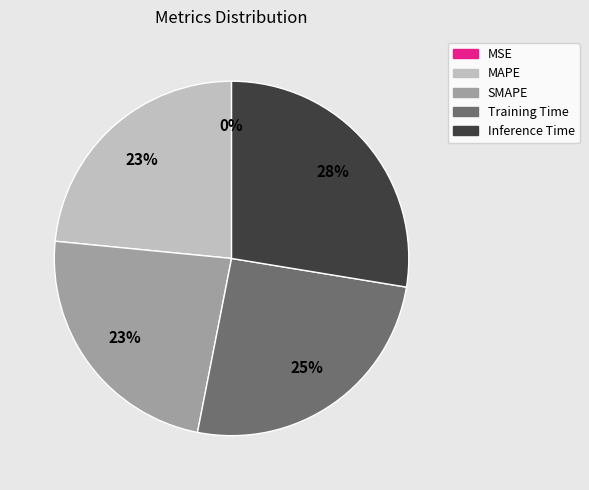

To the nearest percent, what is the difference between the largest and smallest slice percentages?

28%